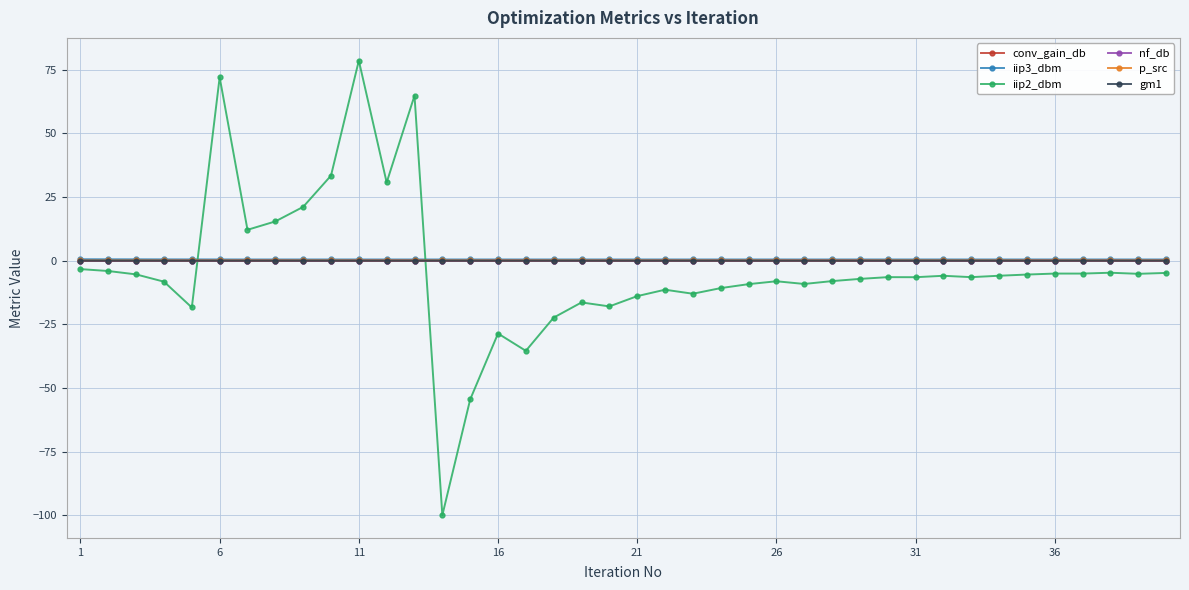

How many series are shown in this chart?

6